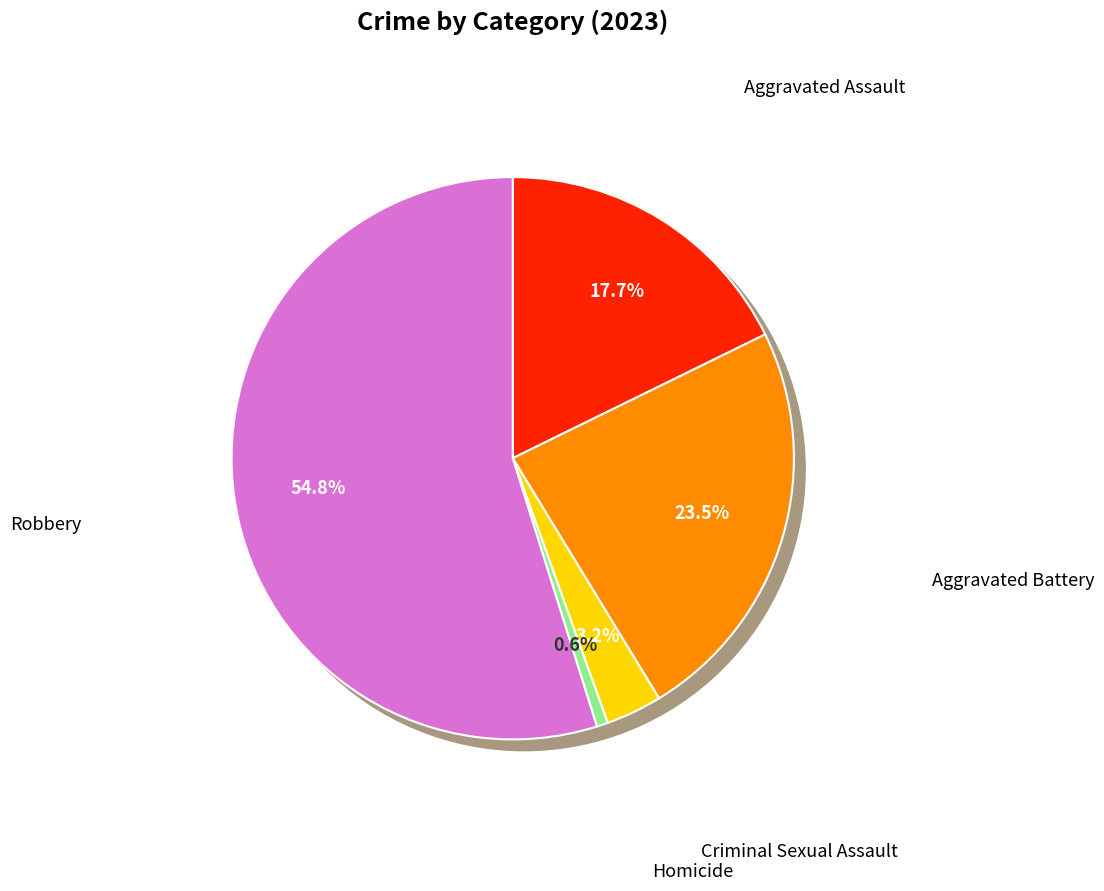

To the nearest percent, what portion does Aggravated Assault represent?

18%